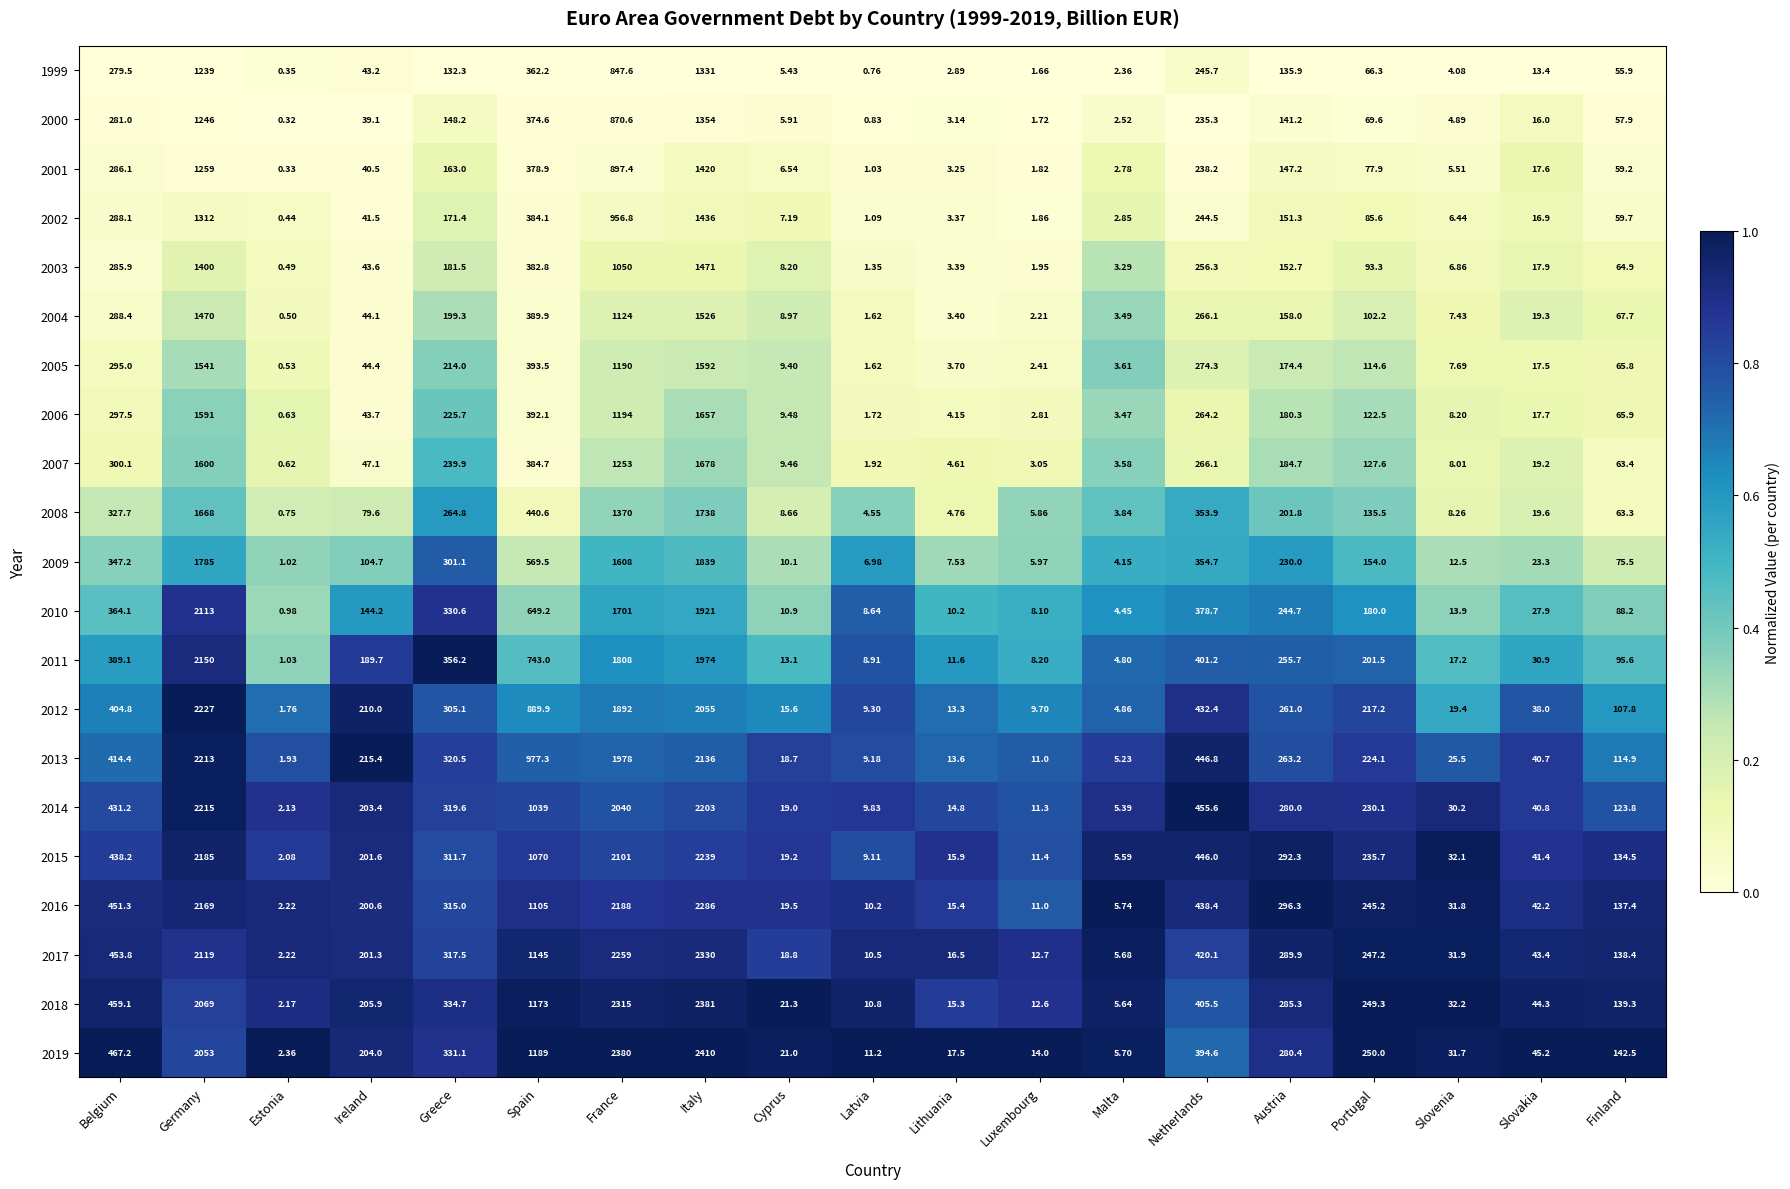

Which label corresponds to the smallest value in the chart?

Estonia